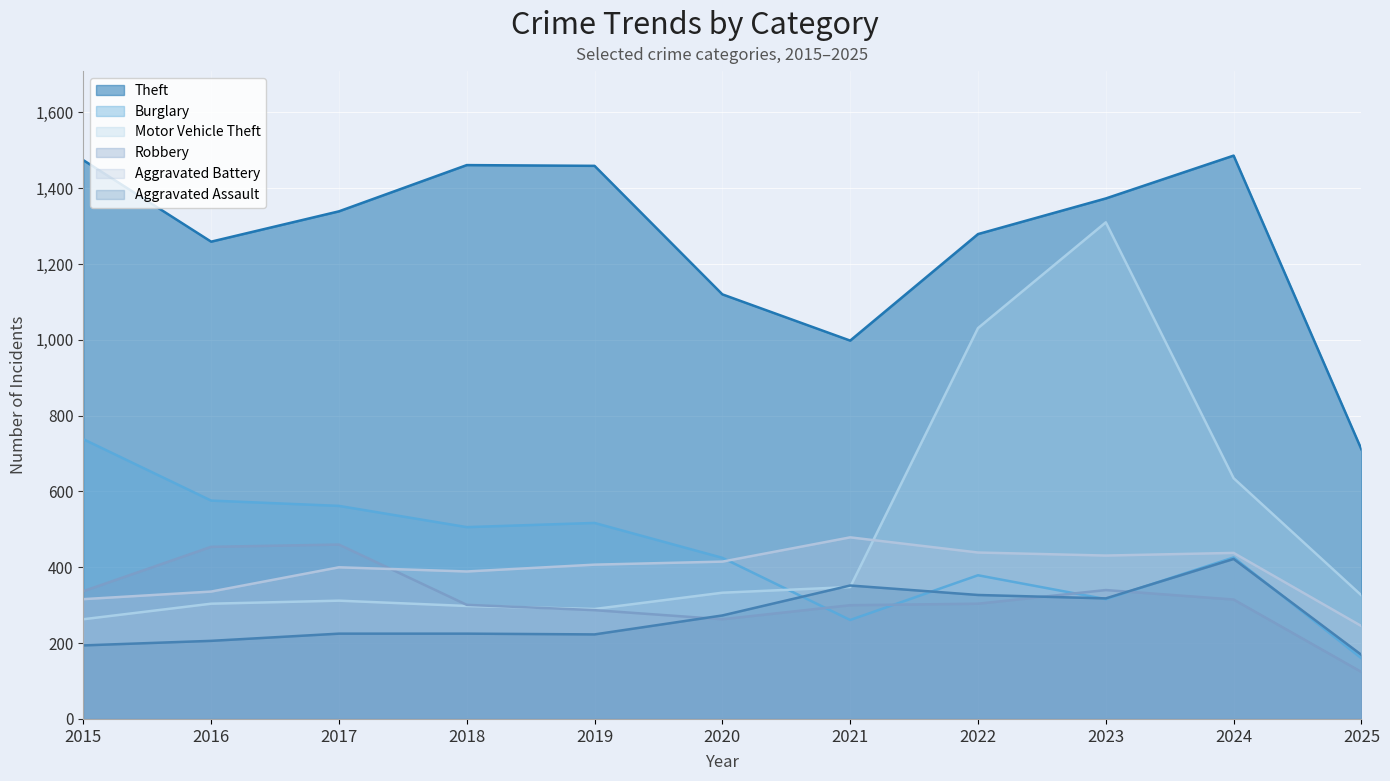

What is the difference between the second highest and second lowest values in the Theft series?

476